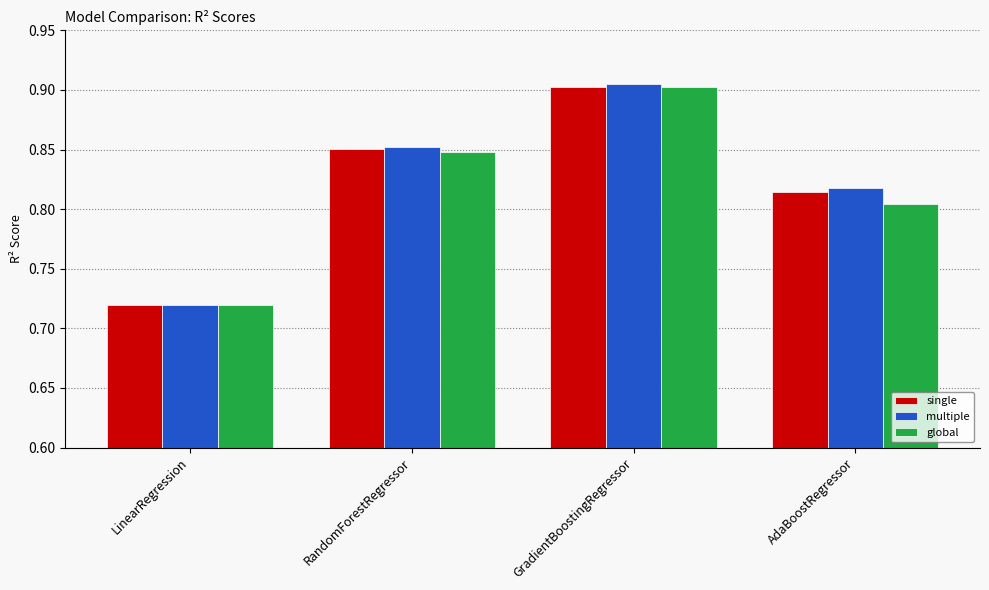

Which label corresponds to the largest value in the chart?

GradientBoostingRegressor